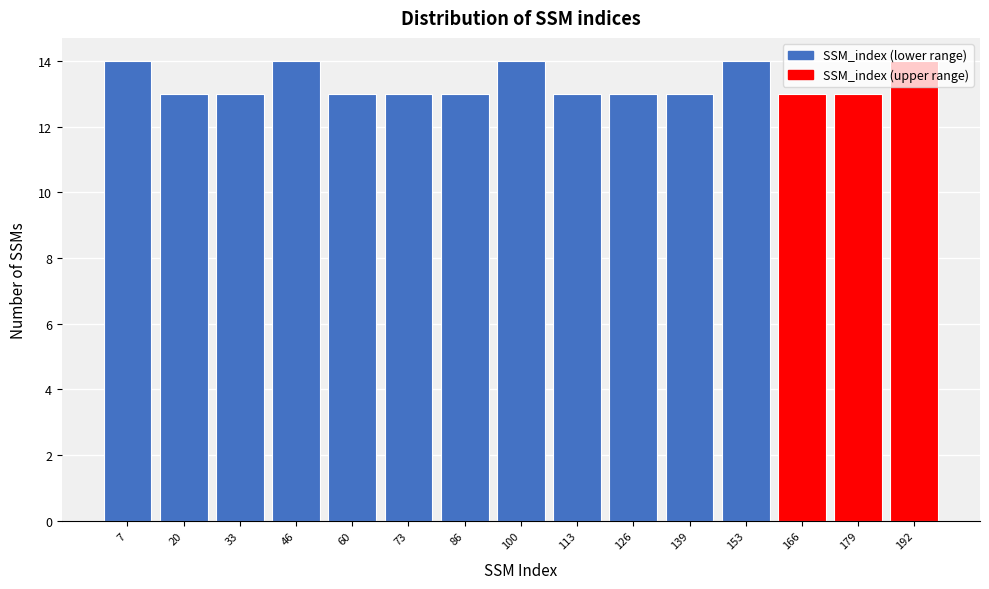

Reading left to right, transcribe this chart: for each bar, give the range it covers on the x-axis and its height. Neither the bar edges nor the heights are printed on the chart, so give them approximately, as read against the axes.

0 to 14: 14
14 to 26: 13
26 to 40: 13
40 to 54: 14
54 to 66: 13
66 to 80: 13
80 to 92: 13
92 to 106: 14
106 to 120: 13
120 to 132: 13
132 to 146: 13
146 to 160: 14
160 to 172: 13
172 to 186: 13
186 to 200: 14